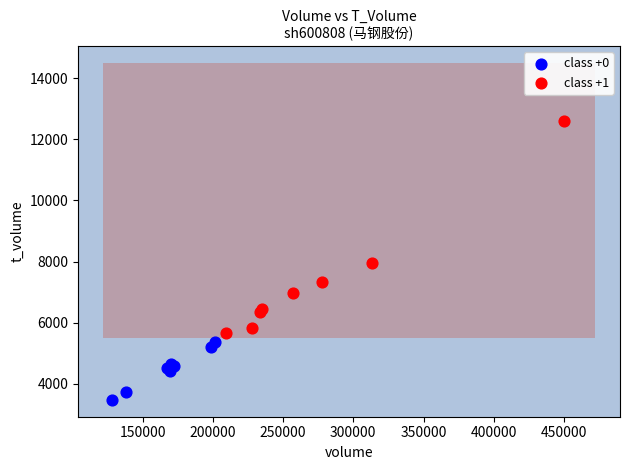

What are all the series names shown in the legend?

class +0, class +1